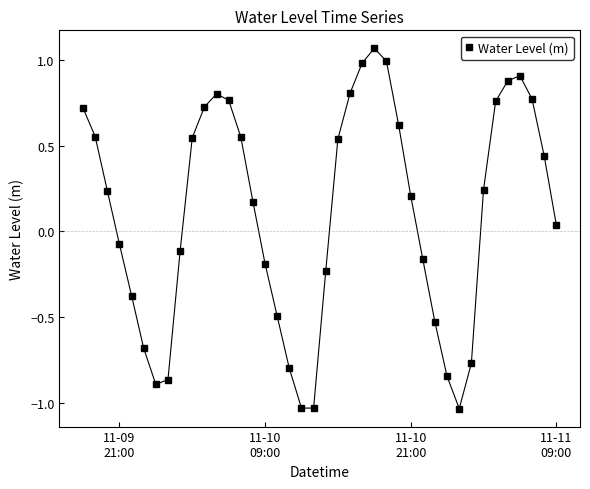

What is the difference between the second highest and minimum values?

2.0